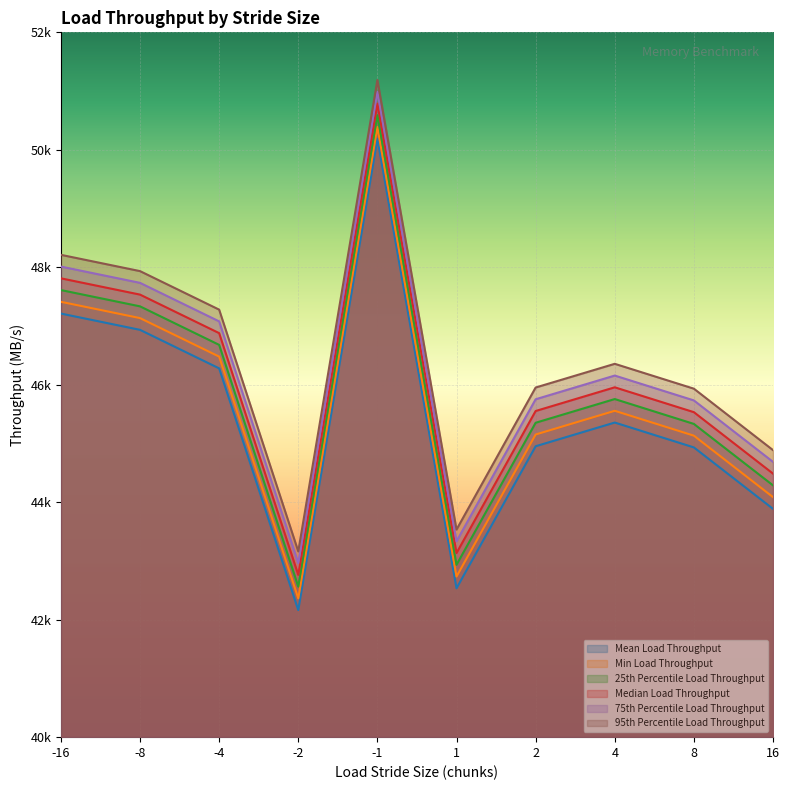

Which series has the largest total across all categories?

95th Percentile Load Throughput